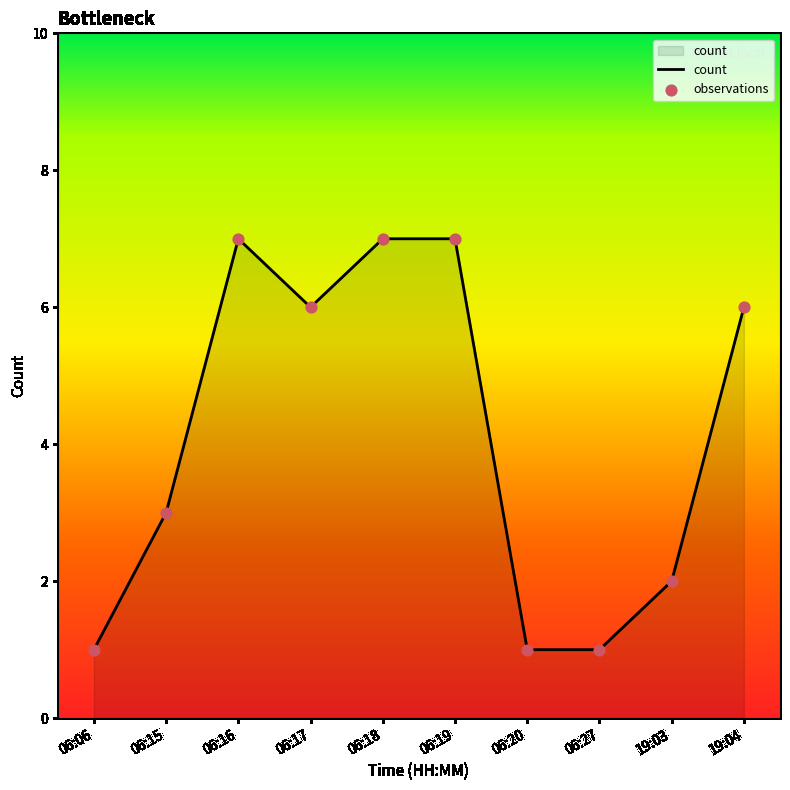

The chart shows a value of 7 at 06:16. True or false?

True